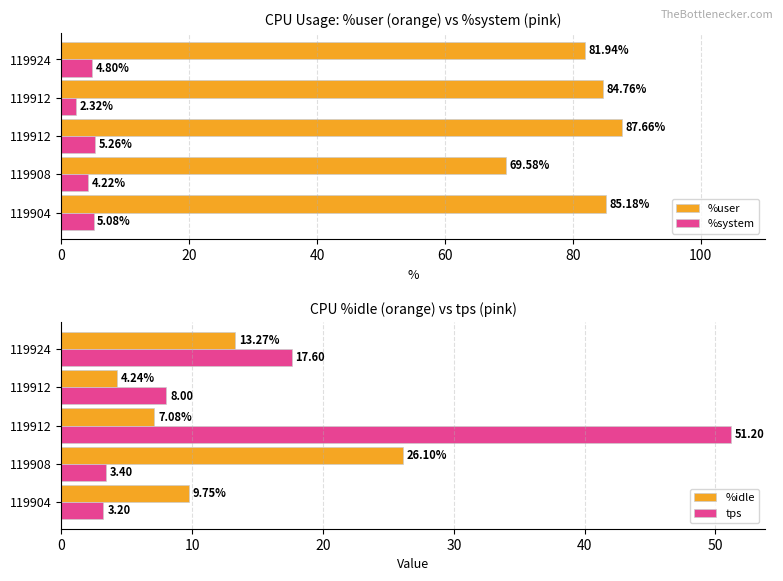

What is the difference between the %user values at 119908 and 119904?

15.6